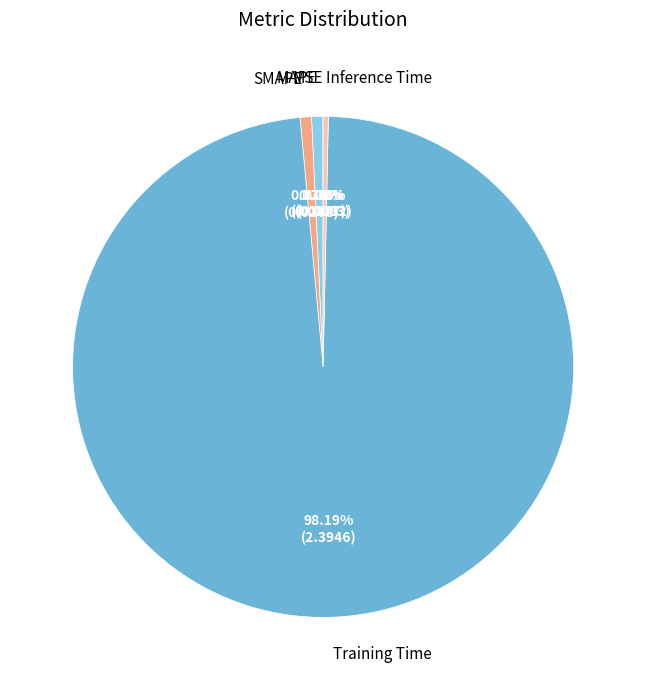

Is there a majority slice in this chart?

Yes